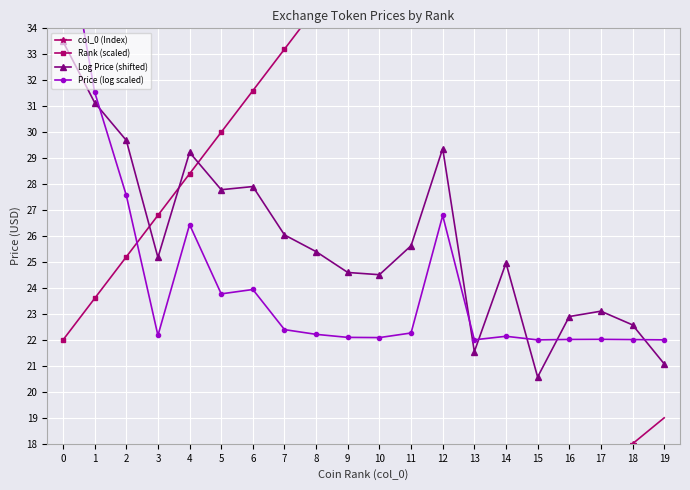

Is it true that Log Price (shifted) equals 39.8 at 2?

False